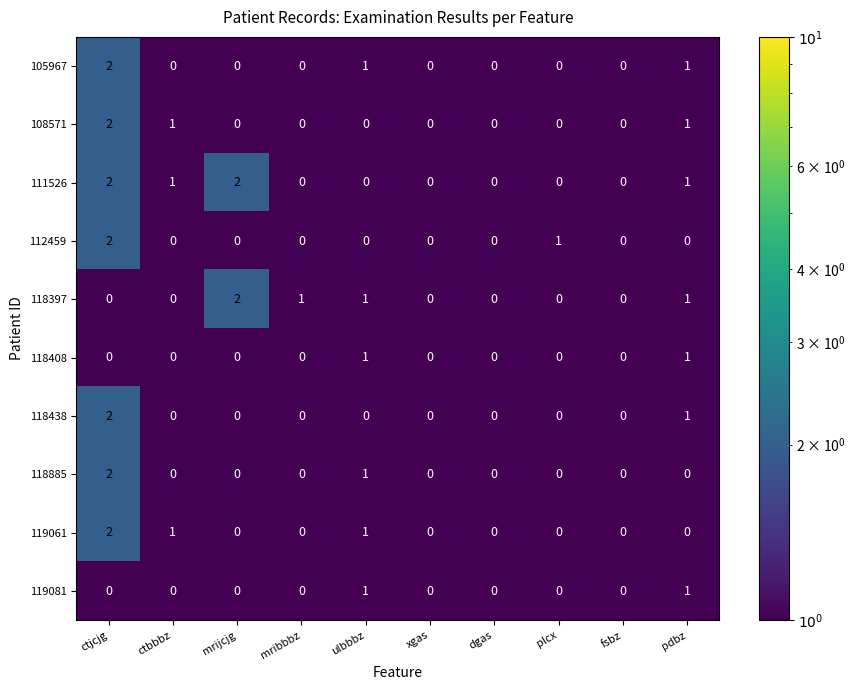

Count the 112459 values in the range 0 to 1.

9